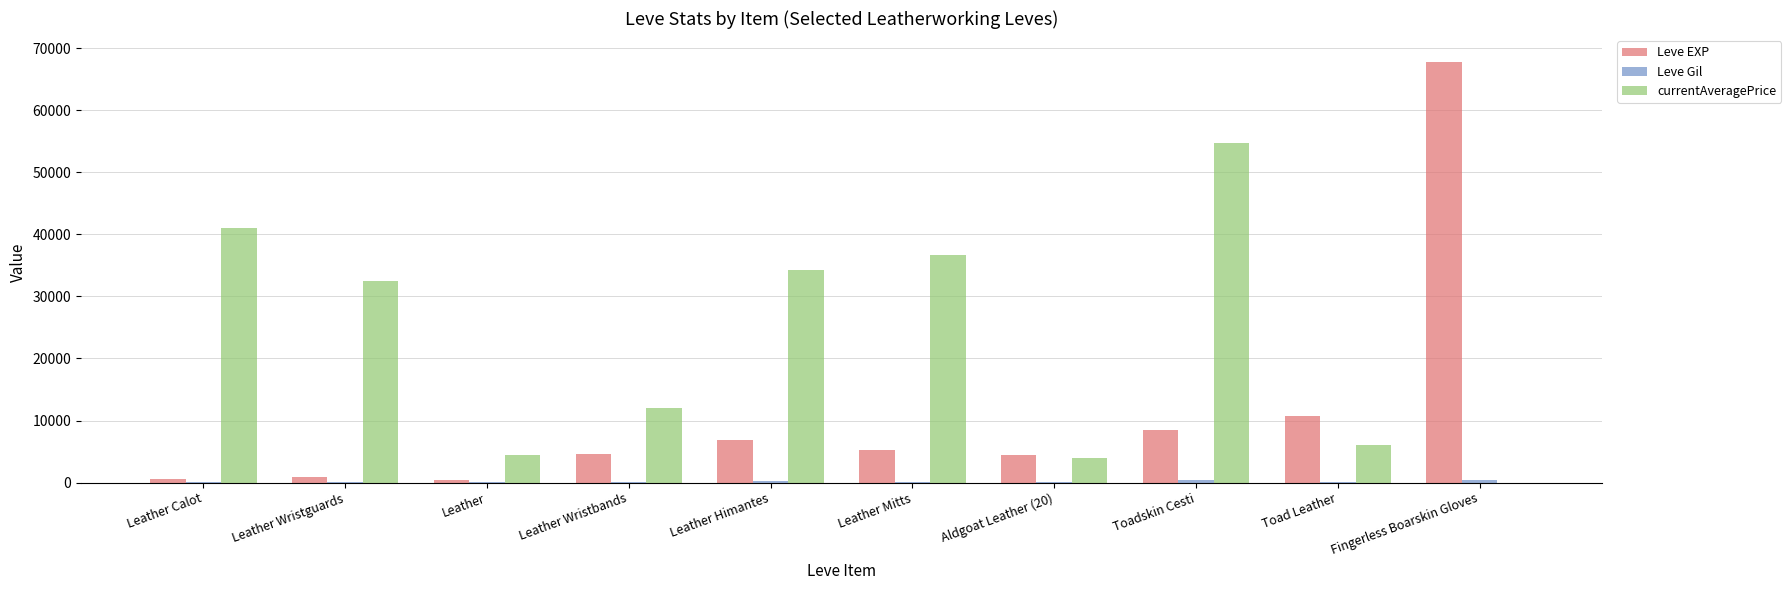

How many distinct data groups are displayed?

3